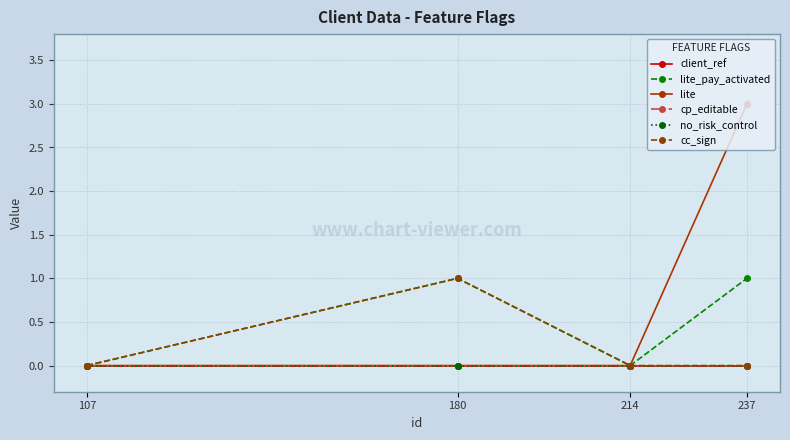

Which series has the largest total across all categories?

lite